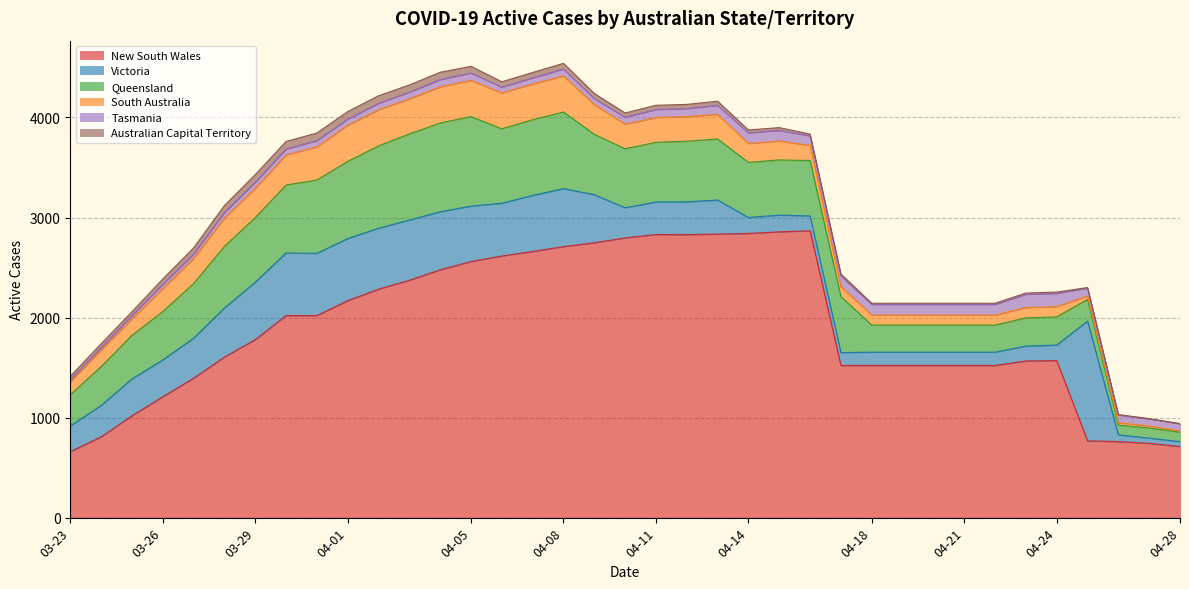

Does the chart have visible grid lines?

Yes